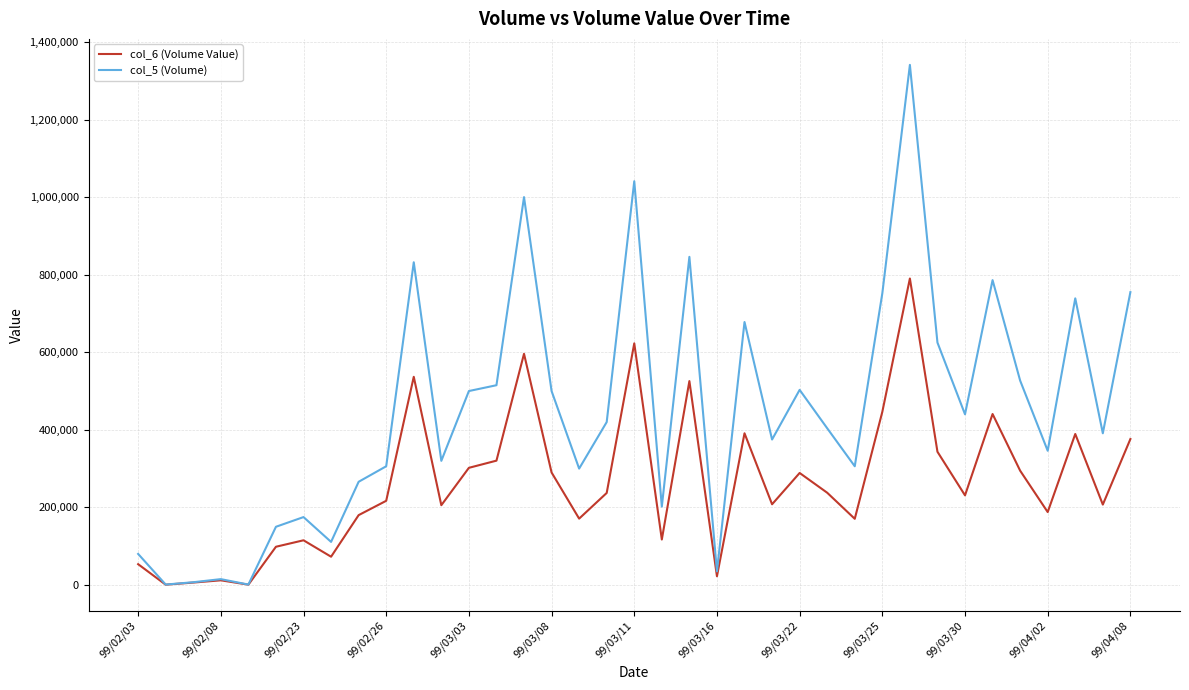

Rank the series by their average value, from highest to lowest.

col_5 (Volume), col_6 (Volume Value)